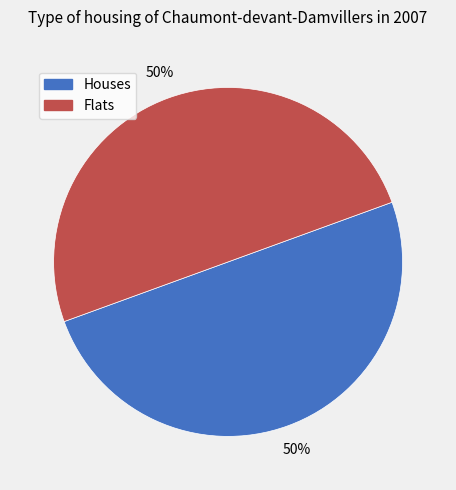

To the nearest percent, what is the average slice percentage?

50%